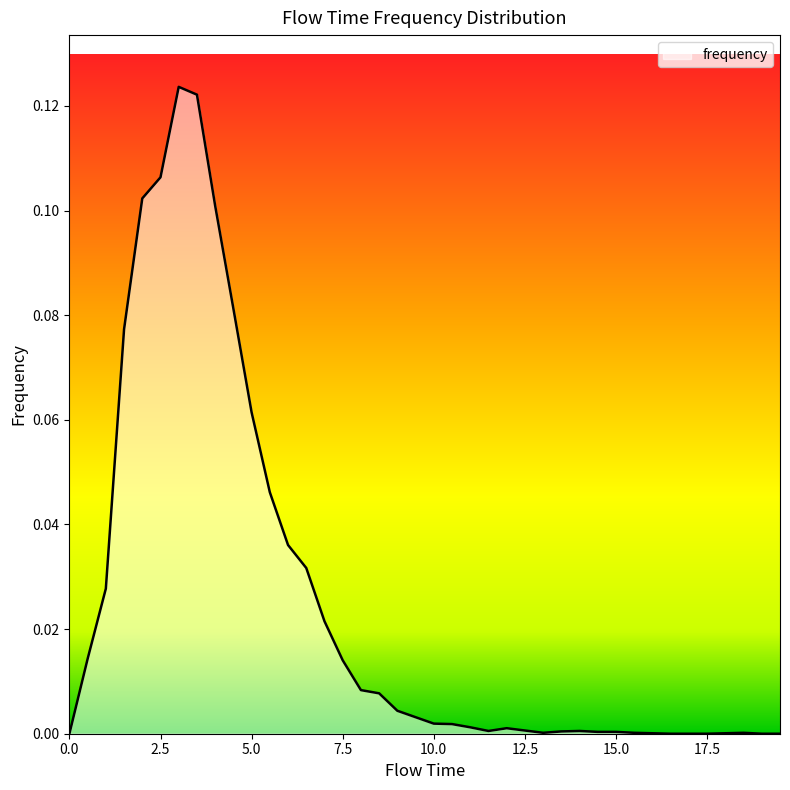

Rank the categories by value from highest to lowest.

3.0, 3.5, 2.5, 2.0, 4.0, 4.5, 1.5, 5.0, 5.5, 6.0, 6.5, 1.0, 7.0, 0.5, 7.5, 8.0, 8.5, 9.0, 9.5, 10.0, 10.5, 11.0, 12.0, 12.5, 11.5, 14.0, 13.5, 14.5, 15.0, 13.0, 15.5, 18.5, 16.0, 18.0, 0.0, 16.5, 17.0, 17.5, 19.0, 19.5